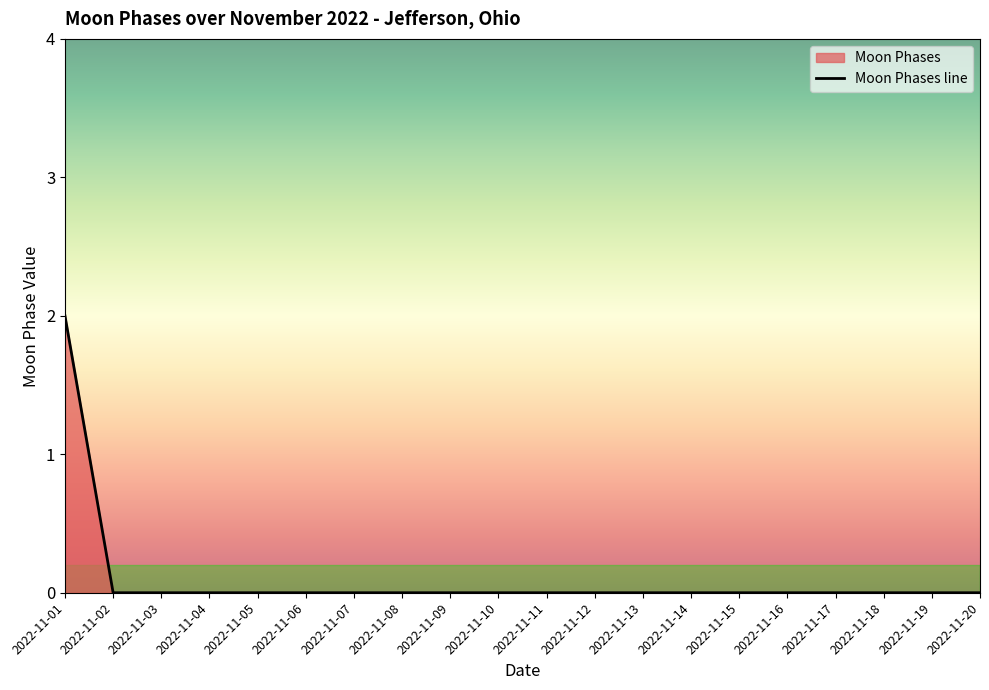

Rank the categories by value from lowest to highest.

2022-11-02, 2022-11-03, 2022-11-04, 2022-11-05, 2022-11-06, 2022-11-07, 2022-11-08, 2022-11-09, 2022-11-10, 2022-11-11, 2022-11-12, 2022-11-13, 2022-11-14, 2022-11-15, 2022-11-16, 2022-11-17, 2022-11-18, 2022-11-19, 2022-11-20, 2022-11-01